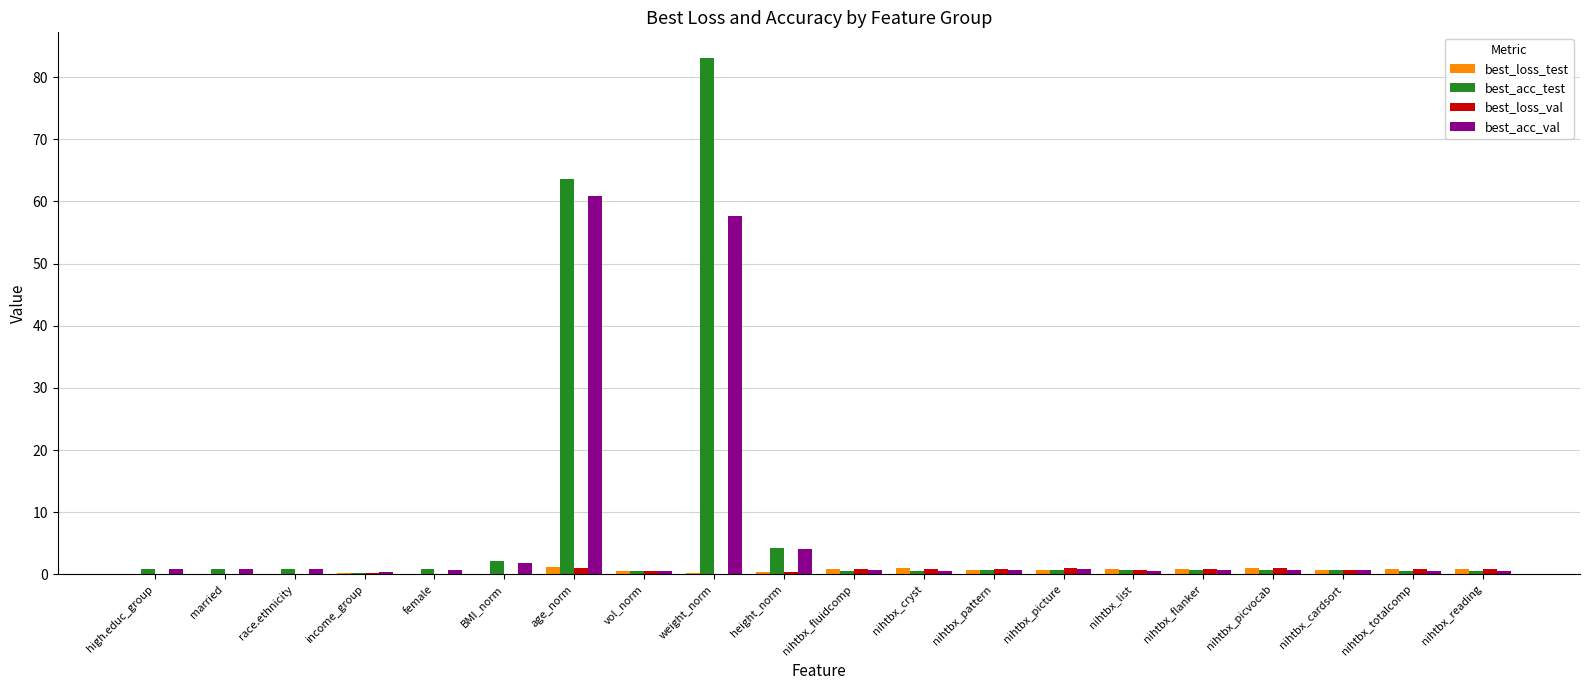

How many categories are shown in the chart?

20